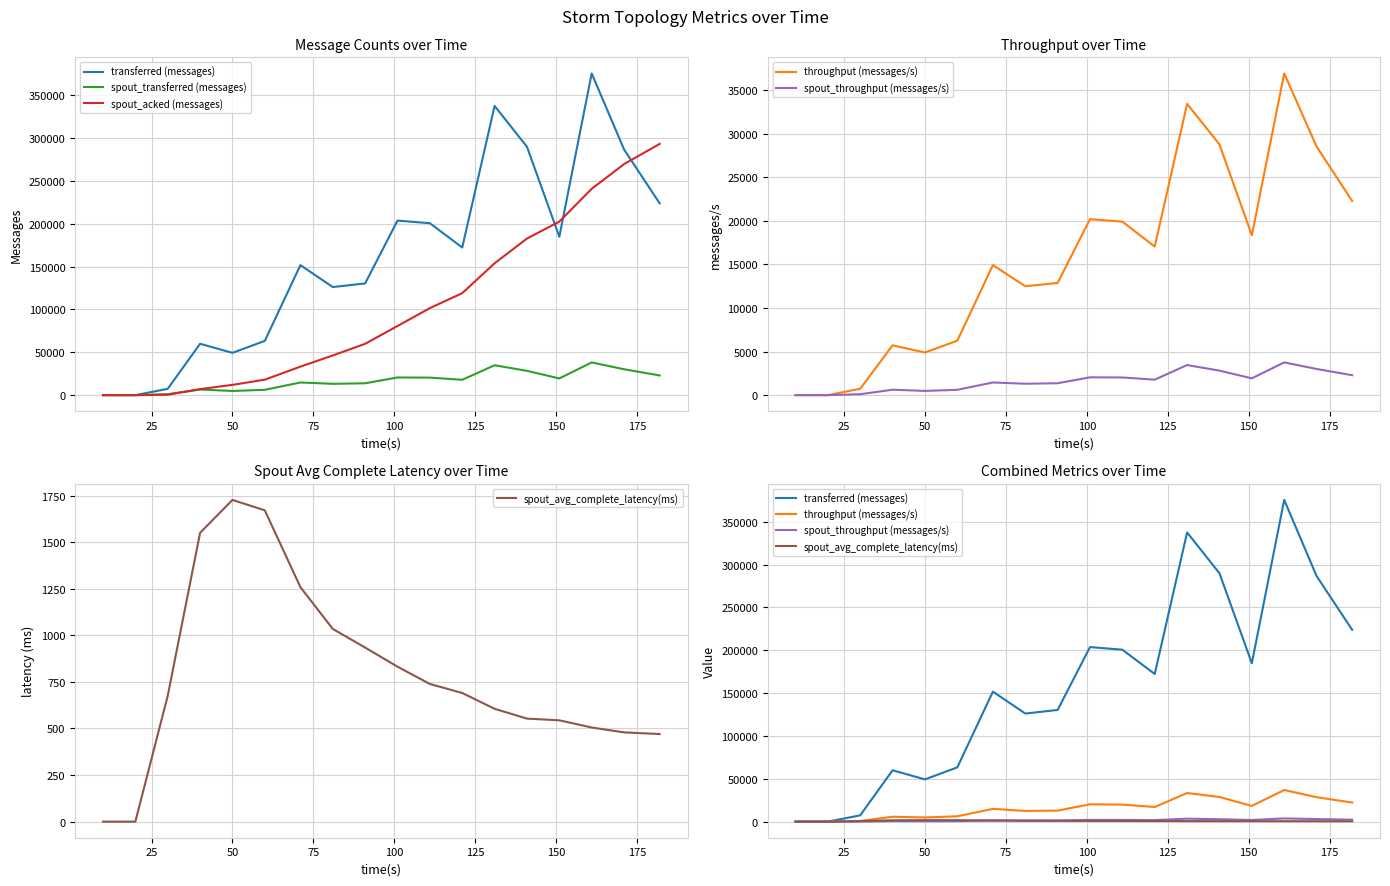

What is the difference between the maximum and minimum values in the throughput (messages/s) series?

36922.0